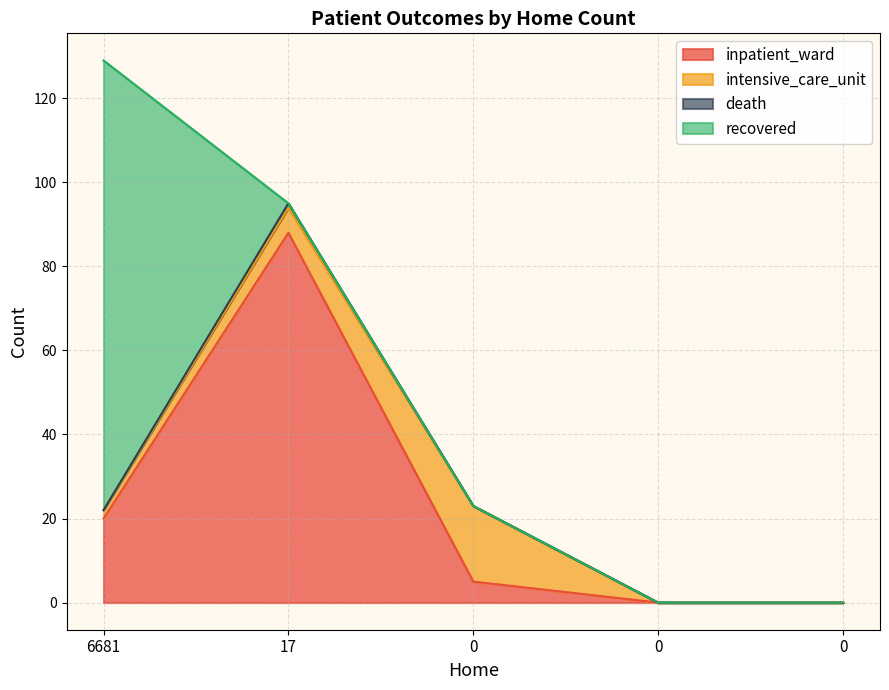

Reading left to right, list all the values displayed in this chart.

inpatient_ward: 6681=20	17=88	0=5	0=0	0=0
intensive_care_unit: 6681=2	17=6	0=18	0=0	0=0
death: 6681=0	17=1	0=0	0=0	0=0
recovered: 6681=107	17=0	0=0	0=0	0=0